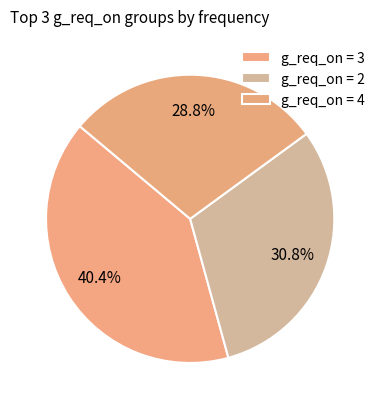

How many slices are in this pie chart?

3